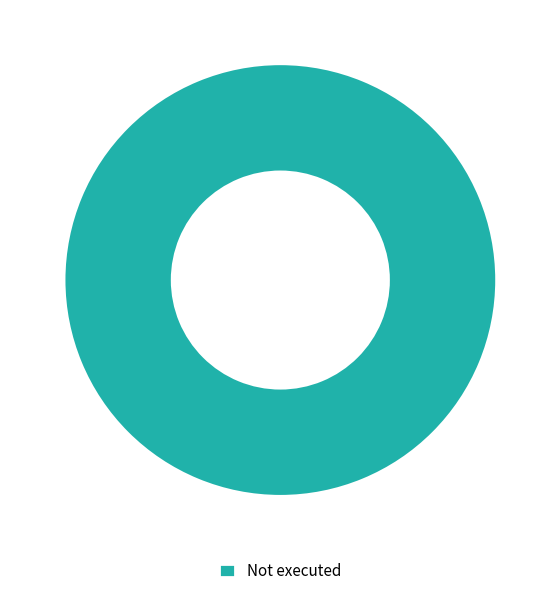

Is there a majority slice in this chart?

Yes